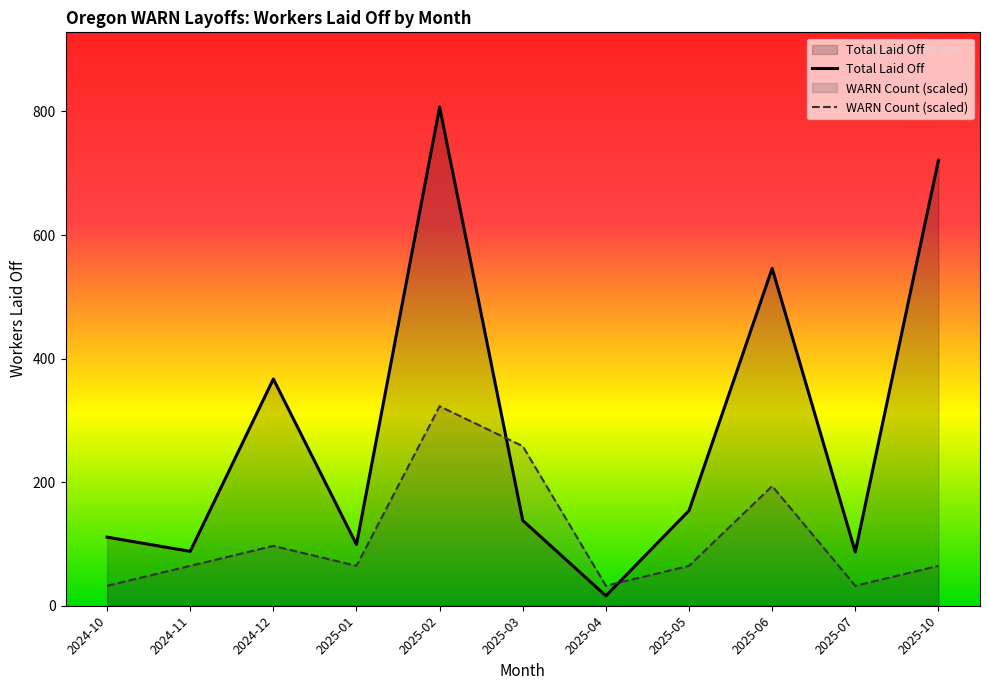

At which category does WARN Count (scaled) reach its first local peak?

2024-12